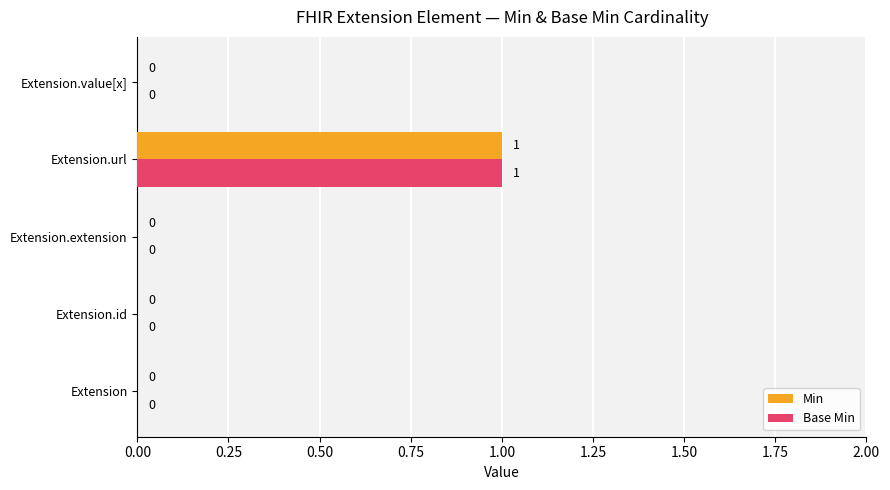

The Min series shows 1 at Extension.id. True or false?

False